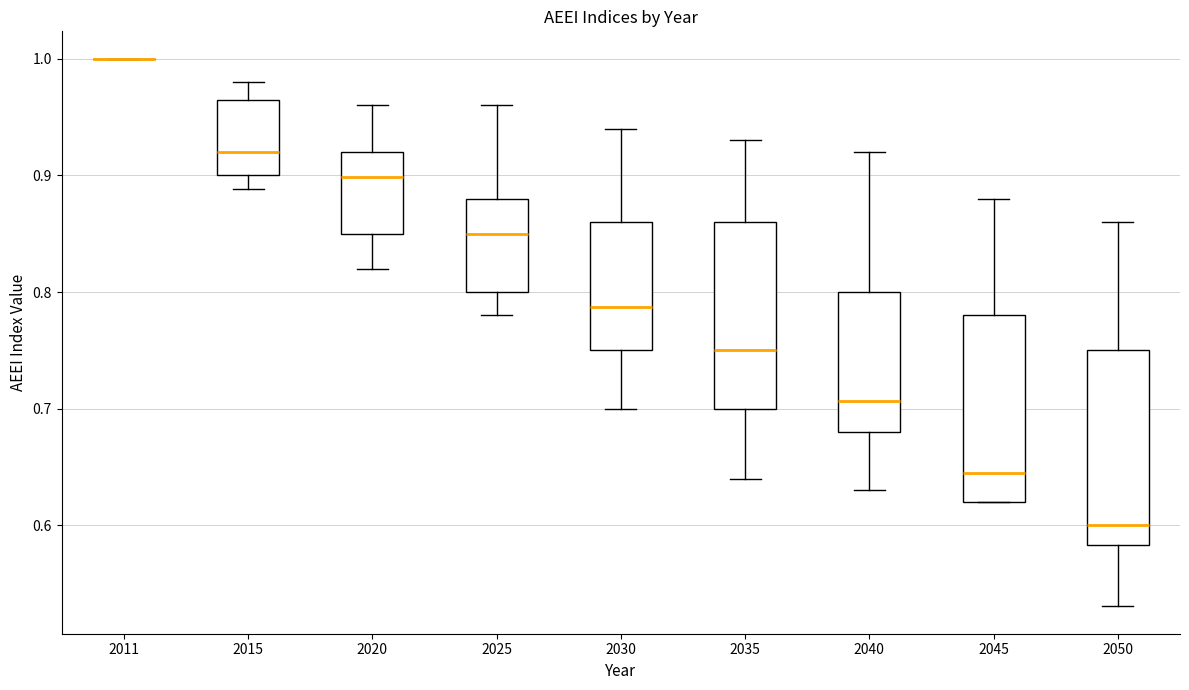

Where is the upper edge of the box at x = 2045 on the y-axis? The values are not printed on the chart, so give them approximately, as read against the axis.

0.78